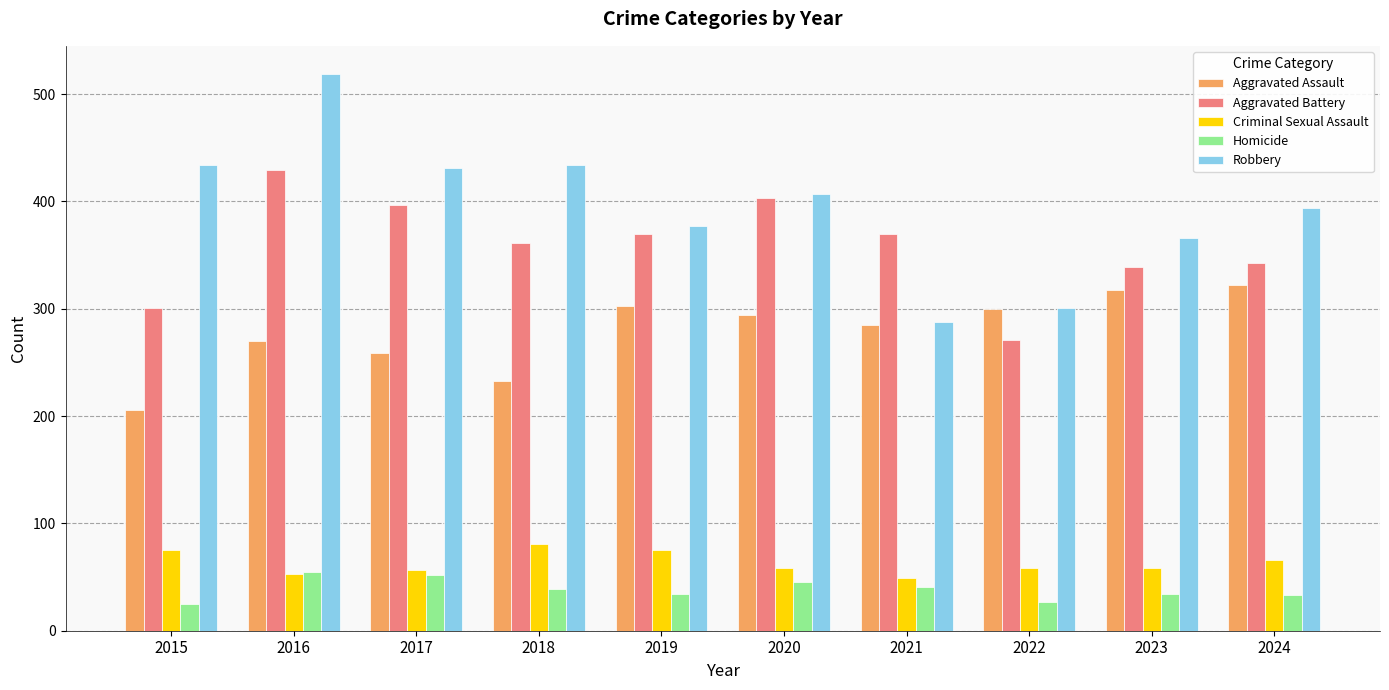

What value does the Robbery series have at 2017?

431